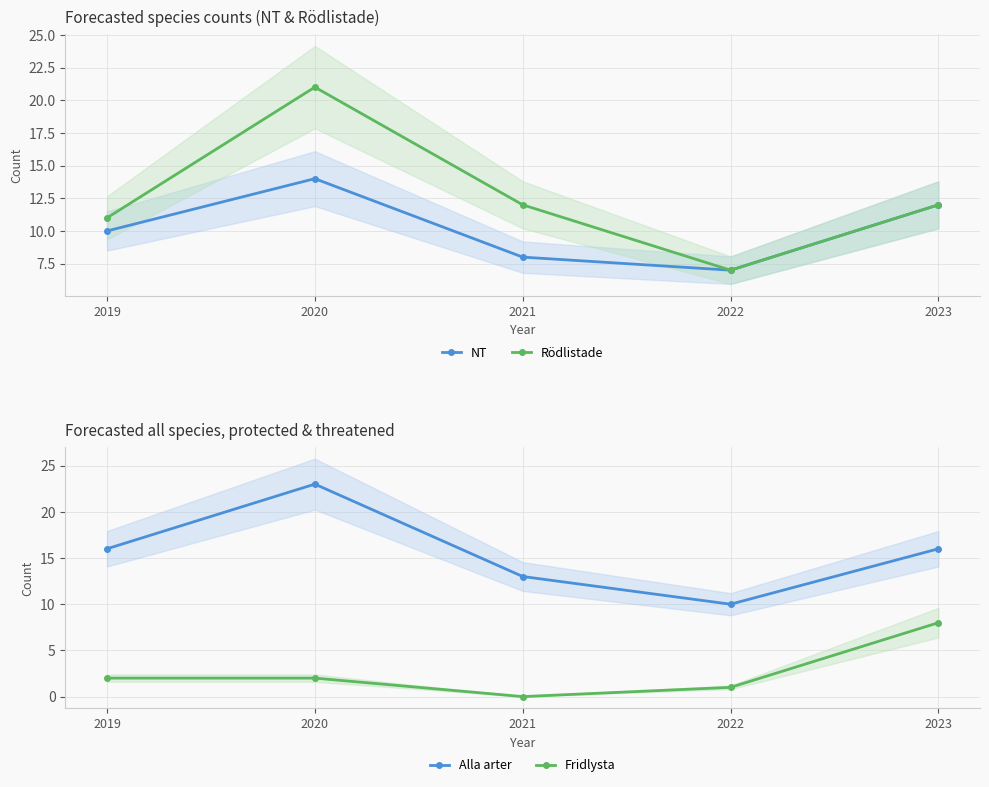

True or false: NT and Fridlysta cross at least once.

False